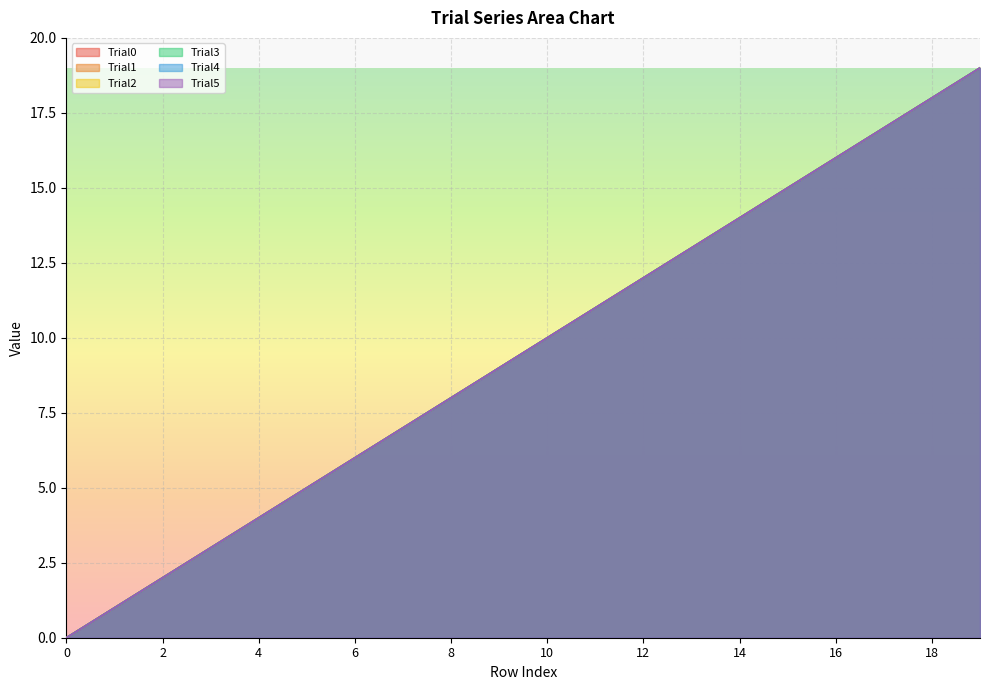

Where is Trial3 nearest to the value 9?

9